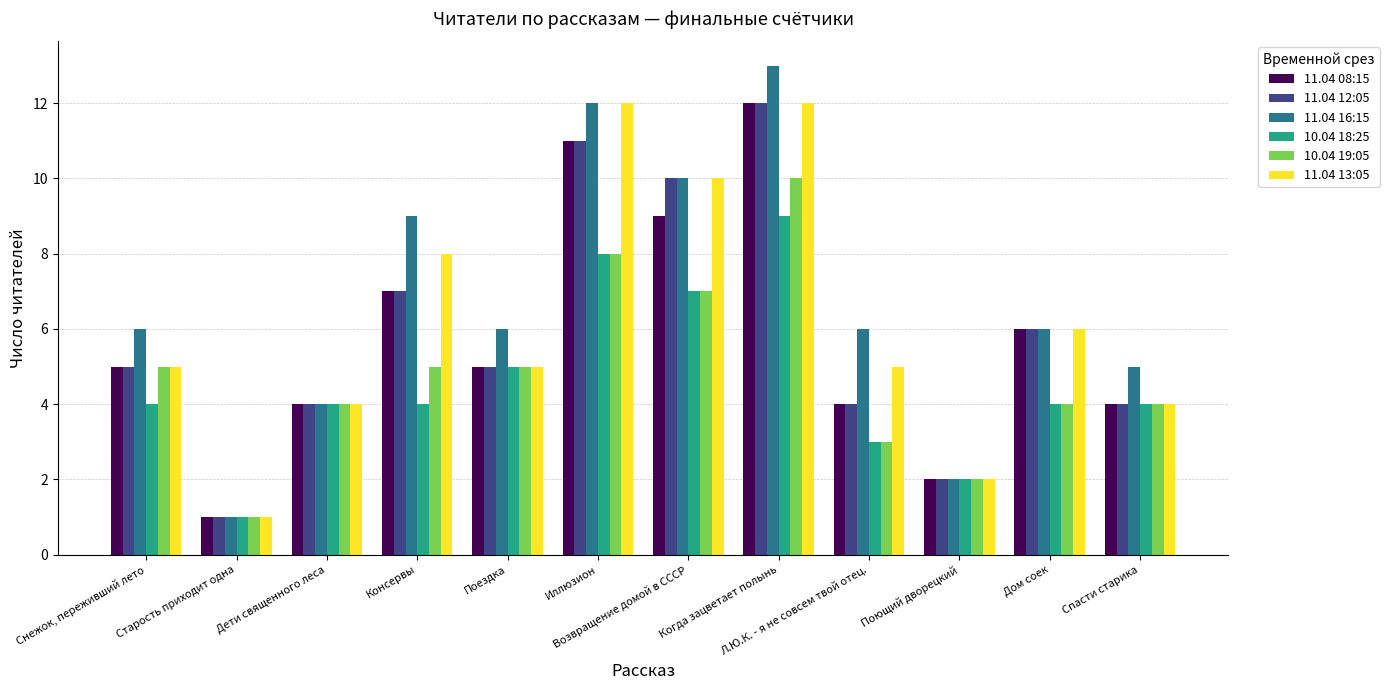

What is the minimum value for 11.04 13:05?

1